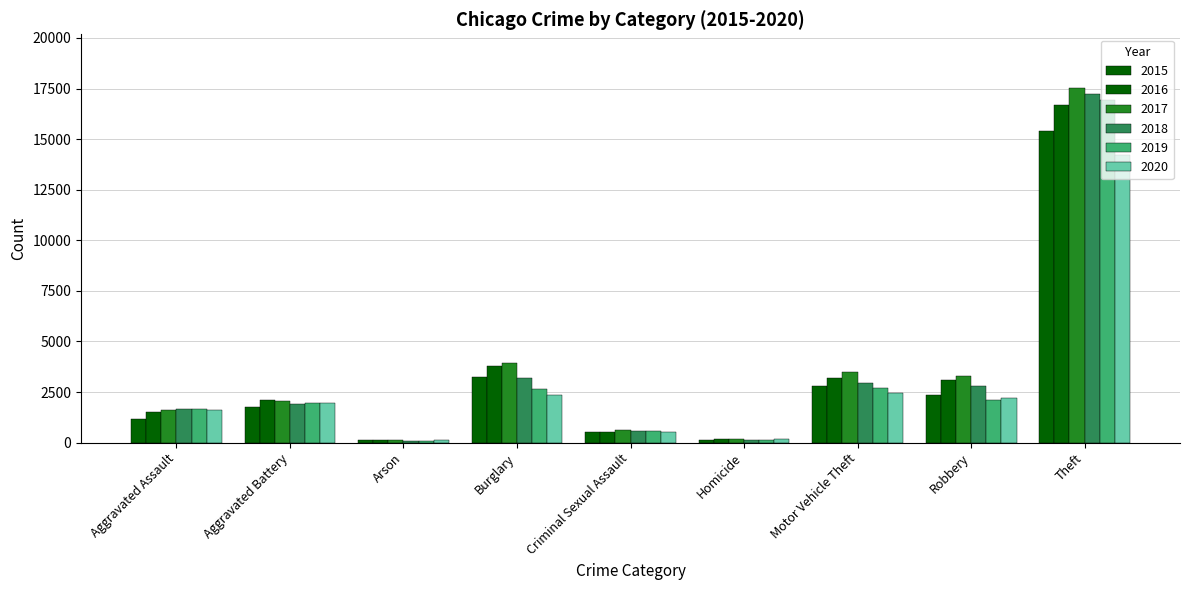

List the series in order of their peak value, lowest first.

2020, 2015, 2016, 2019, 2018, 2017